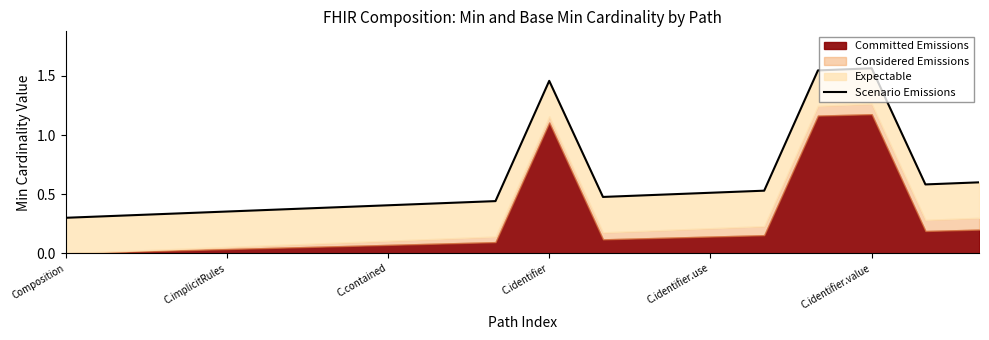

How many interior local peaks (higher than both neighbors) does the data have?

2